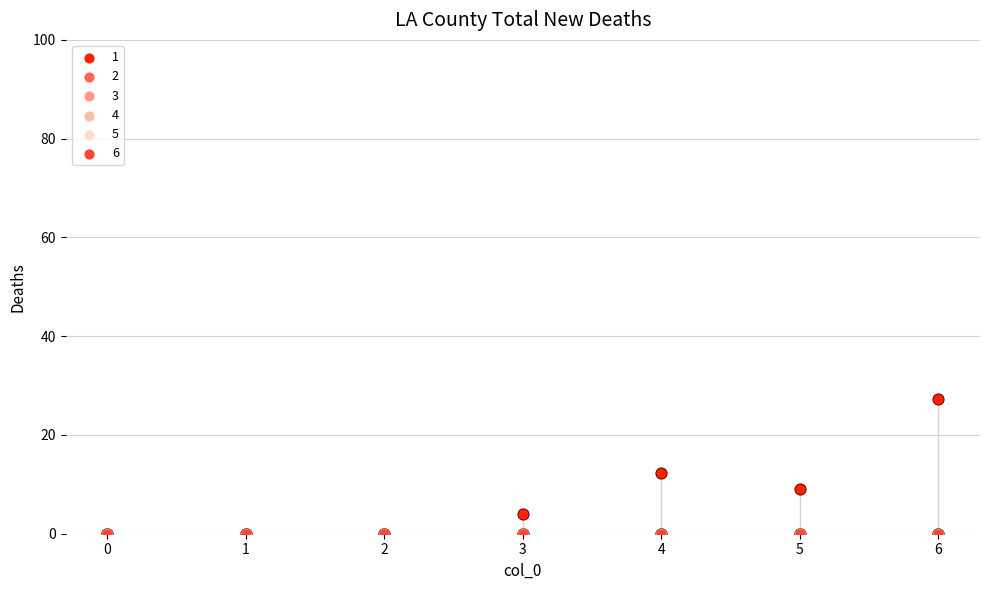

Which series has the largest total across all categories?

1